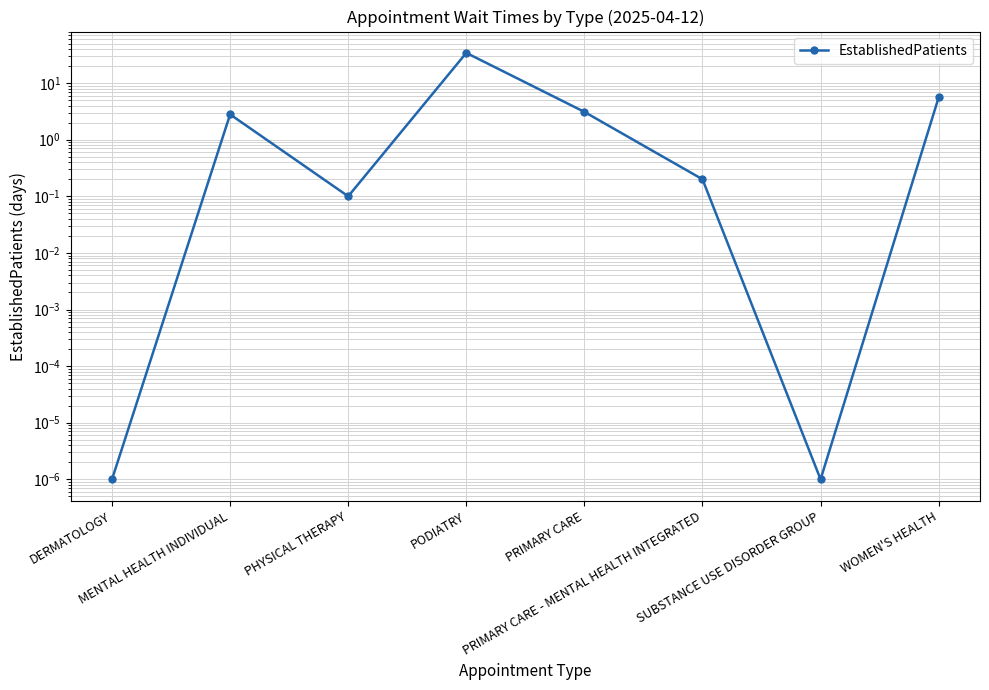

List the labels in order of value, largest first.

PODIATRY, WOMEN'S HEALTH, PRIMARY CARE, MENTAL HEALTH INDIVIDUAL, PRIMARY CARE - MENTAL HEALTH INTEGRATED, PHYSICAL THERAPY, DERMATOLOGY, SUBSTANCE USE DISORDER GROUP